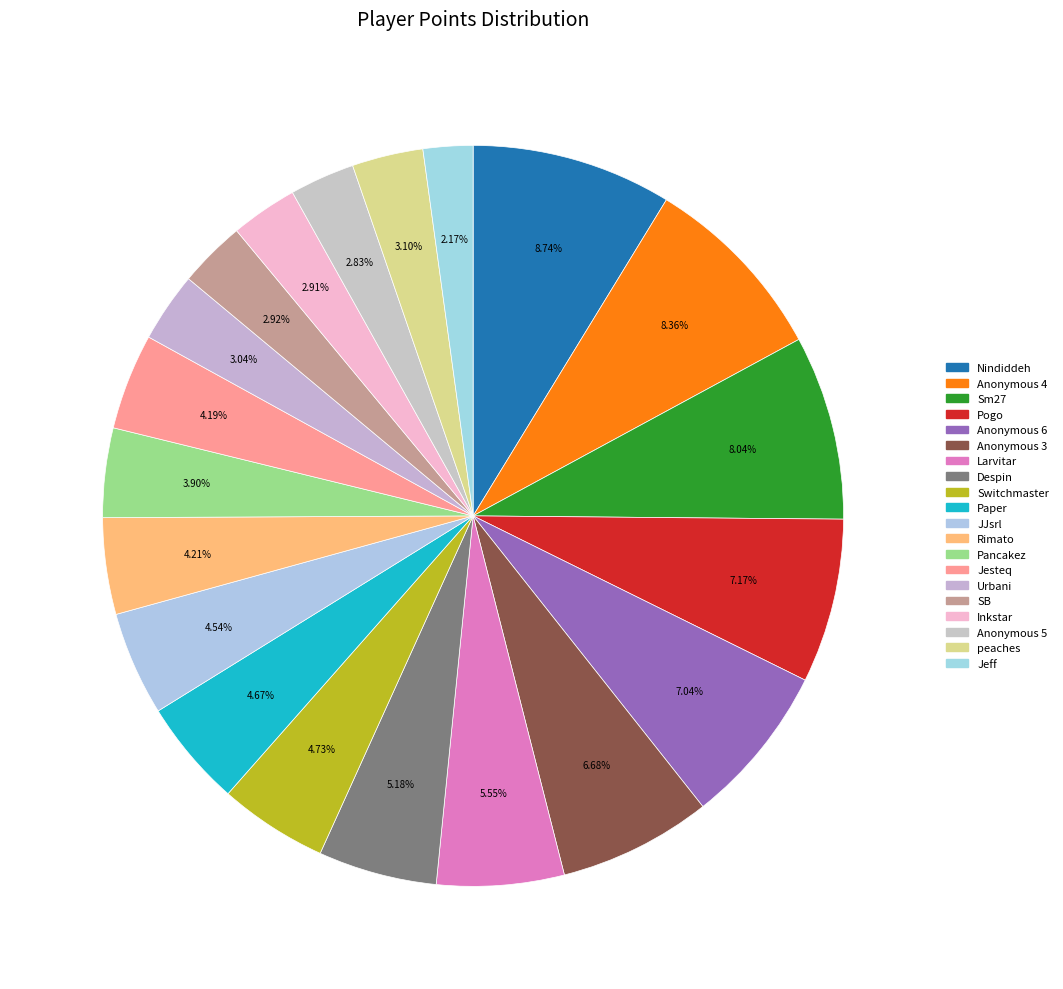

How many slices are in this pie chart?

20